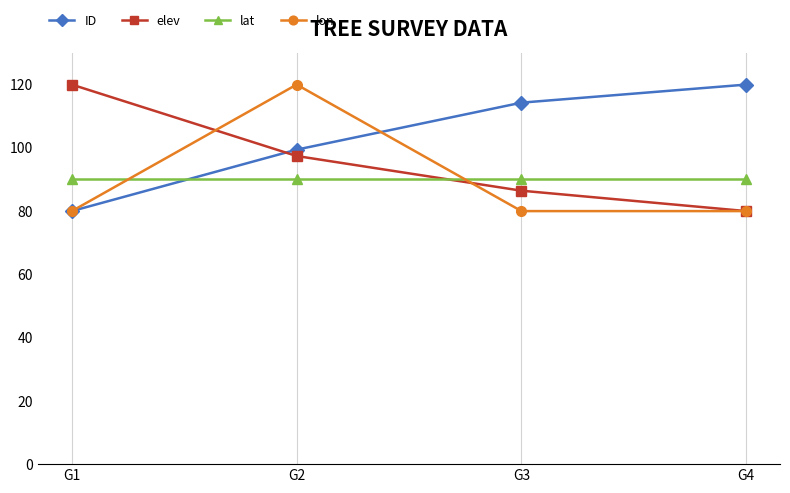

How many lines are shown in the chart?

4